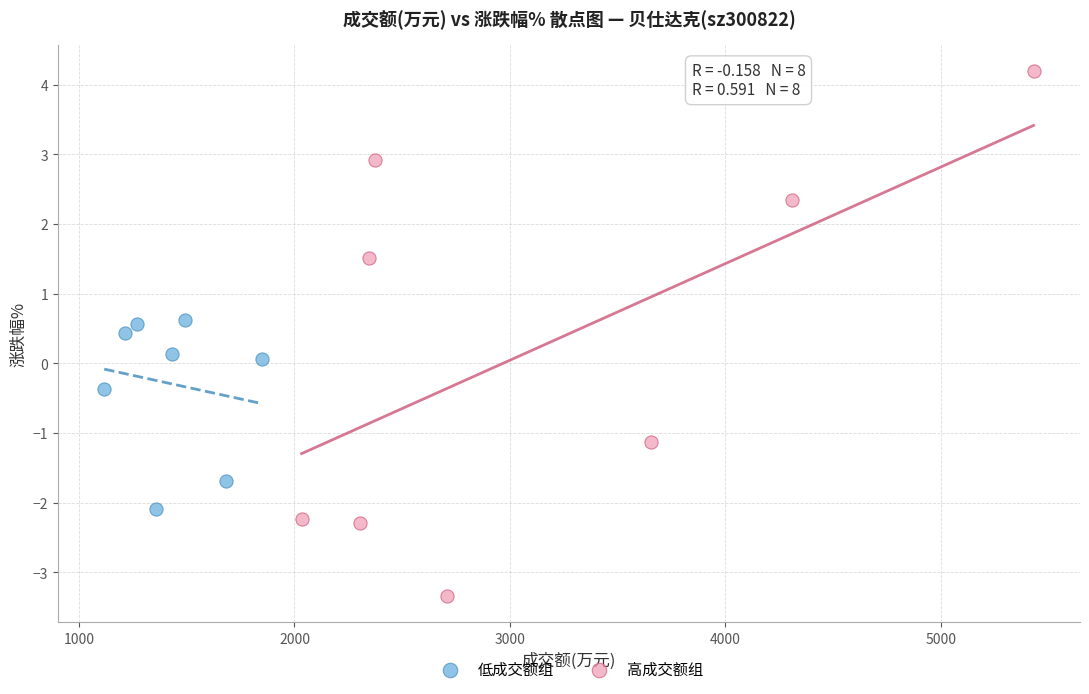

Which series contains the lowest Y value?

高成交额组